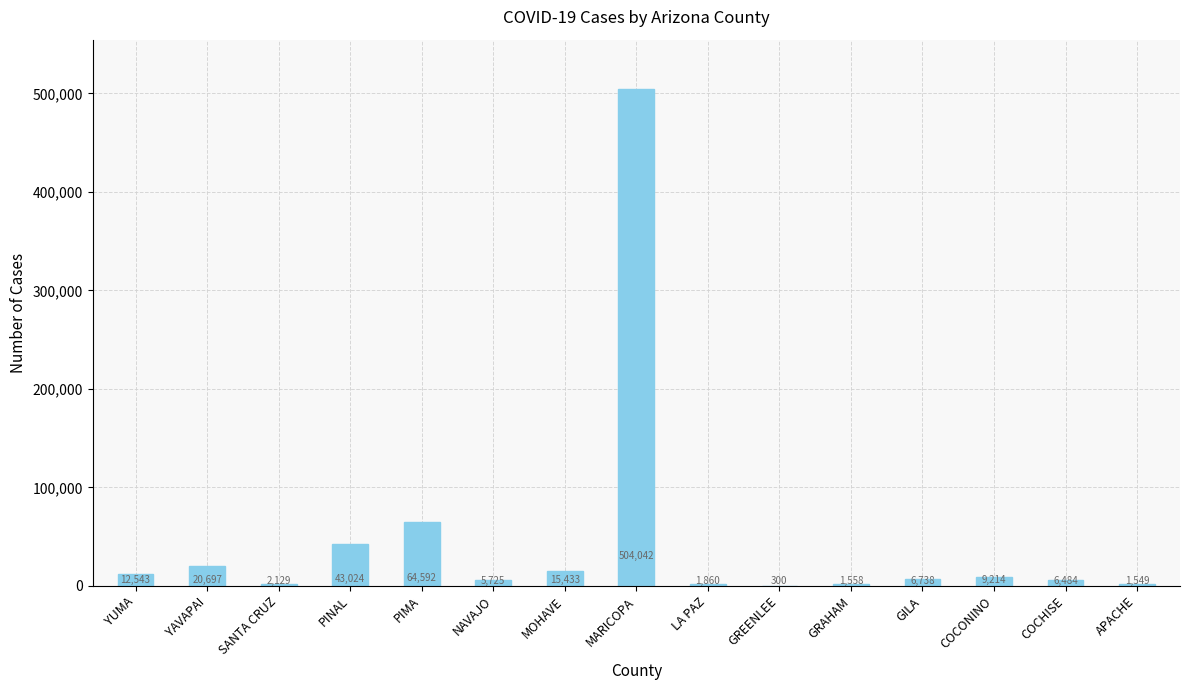

Count the number of data series in this chart.

1